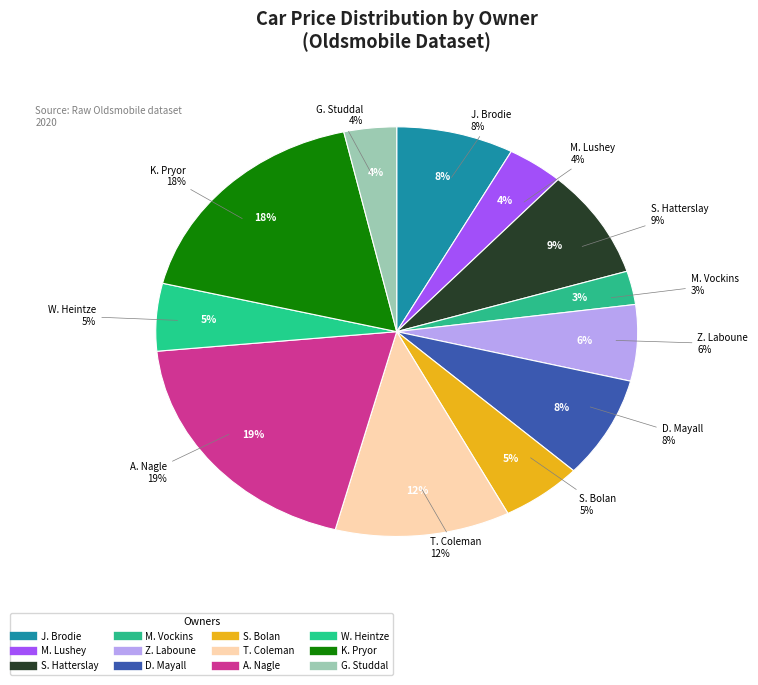

Rank the categories by value from lowest to highest.

Mandy Vockins, Golda Studdal, Marta Lushey, Willamina Heintze, Salomo Bolan, Zara Laboune, Jayson Brodie, Donn Mayall, Salomi Hatterslay, Tobye Coleman, Karlis Pryor, Ashlin Nagle